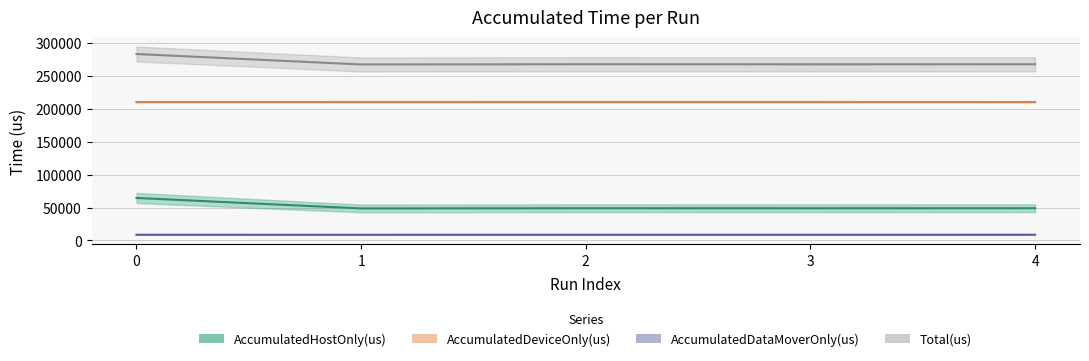

What is the minimum value for AccumulatedHostOnly(us)?

48570.4